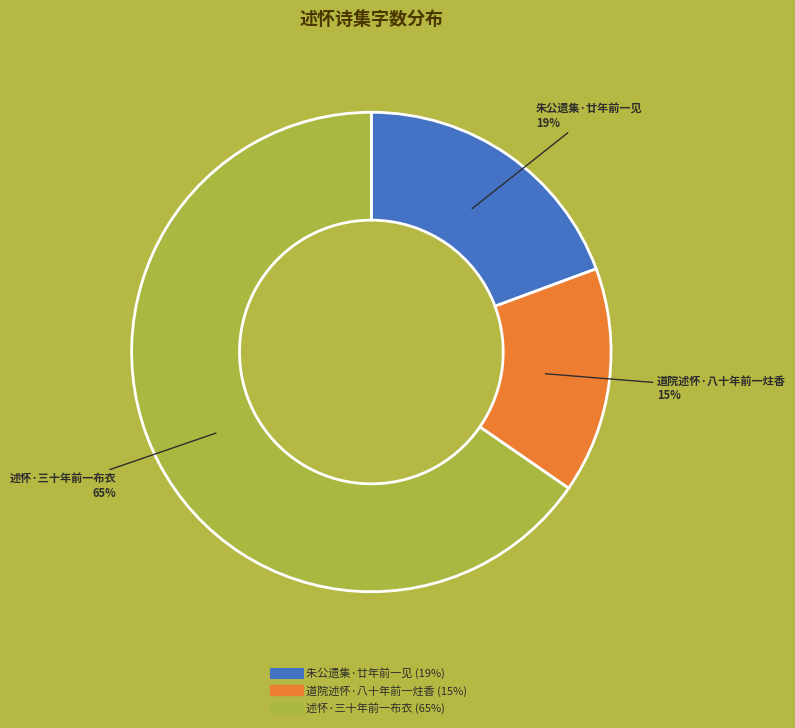

Combined, do 朱公遗集·廿年前一见 and 道院述怀·八十年前一炷香 account for over 50%?

No